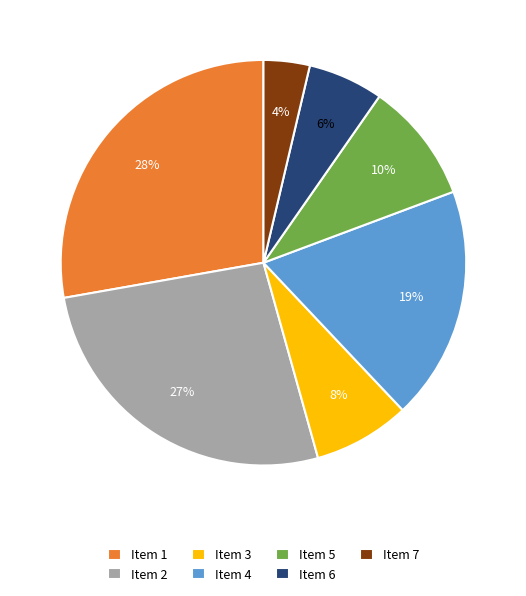

To the nearest percent, what is the combined percentage of Item 2 and Item 5?

36%